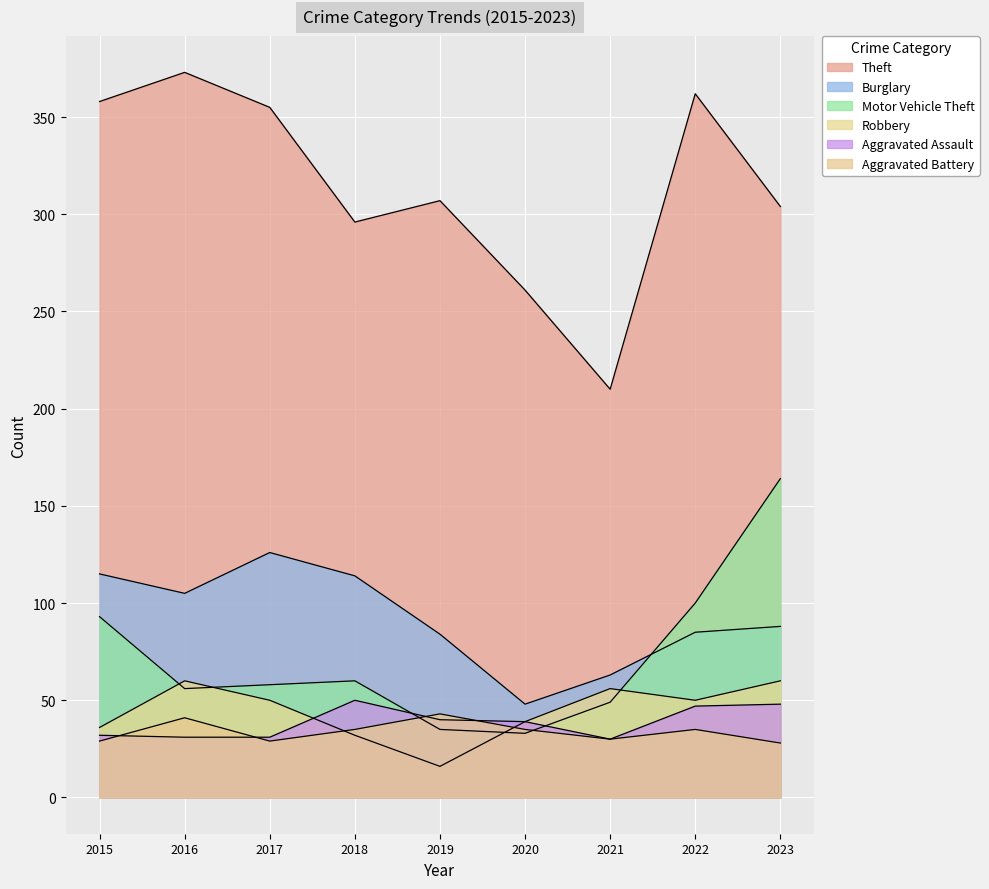

What is the sum of the Theft values at 2023 and 2021?

514